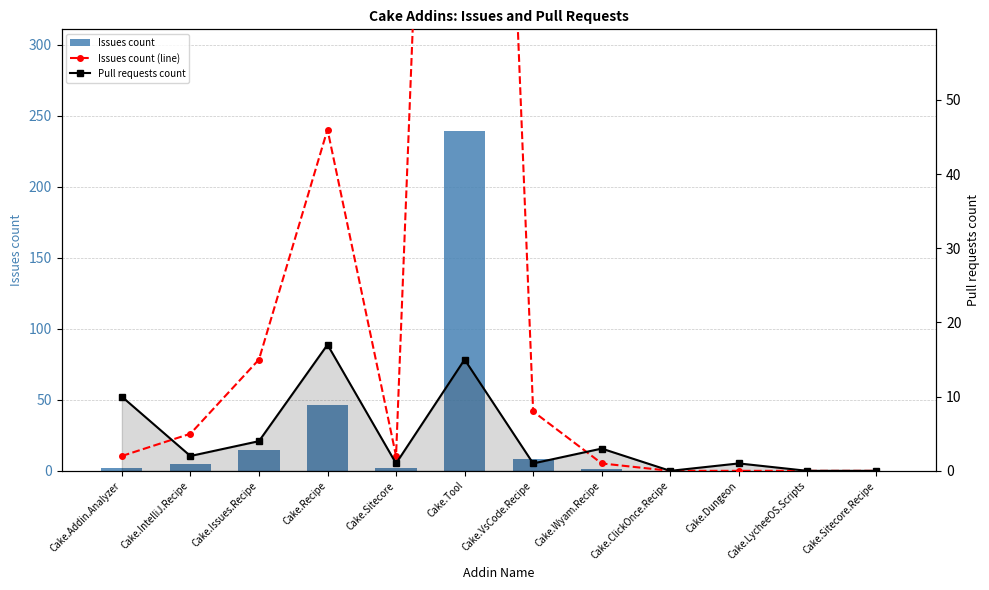

The value of Pull requests count at Cake.IntelliJ.Recipe is 2. True or false?

True